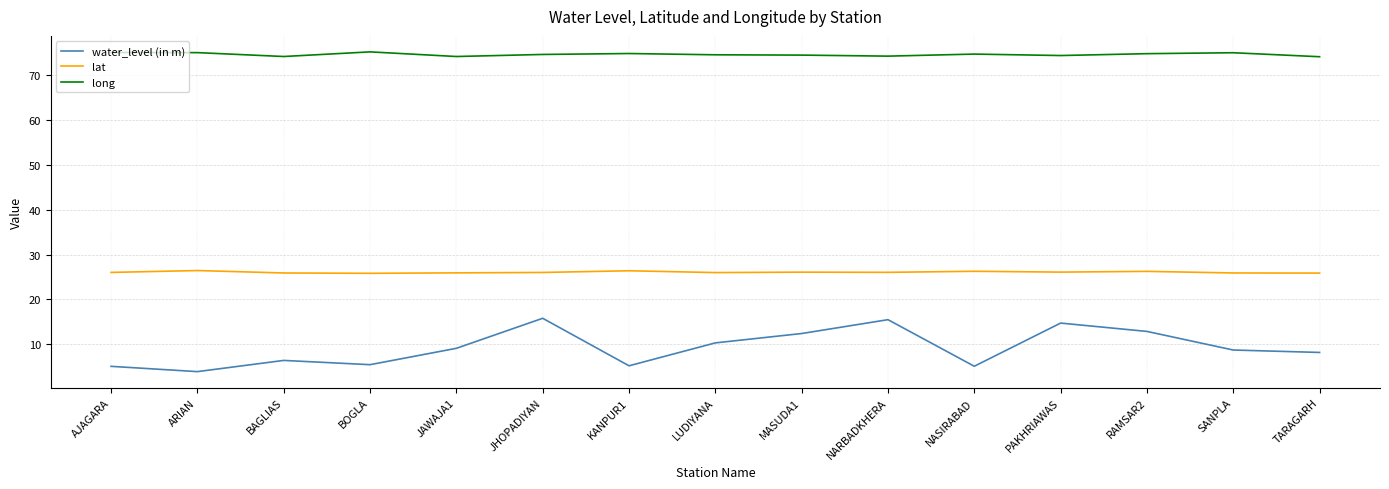

What is the sum of all water_level (in m) values?

138.7